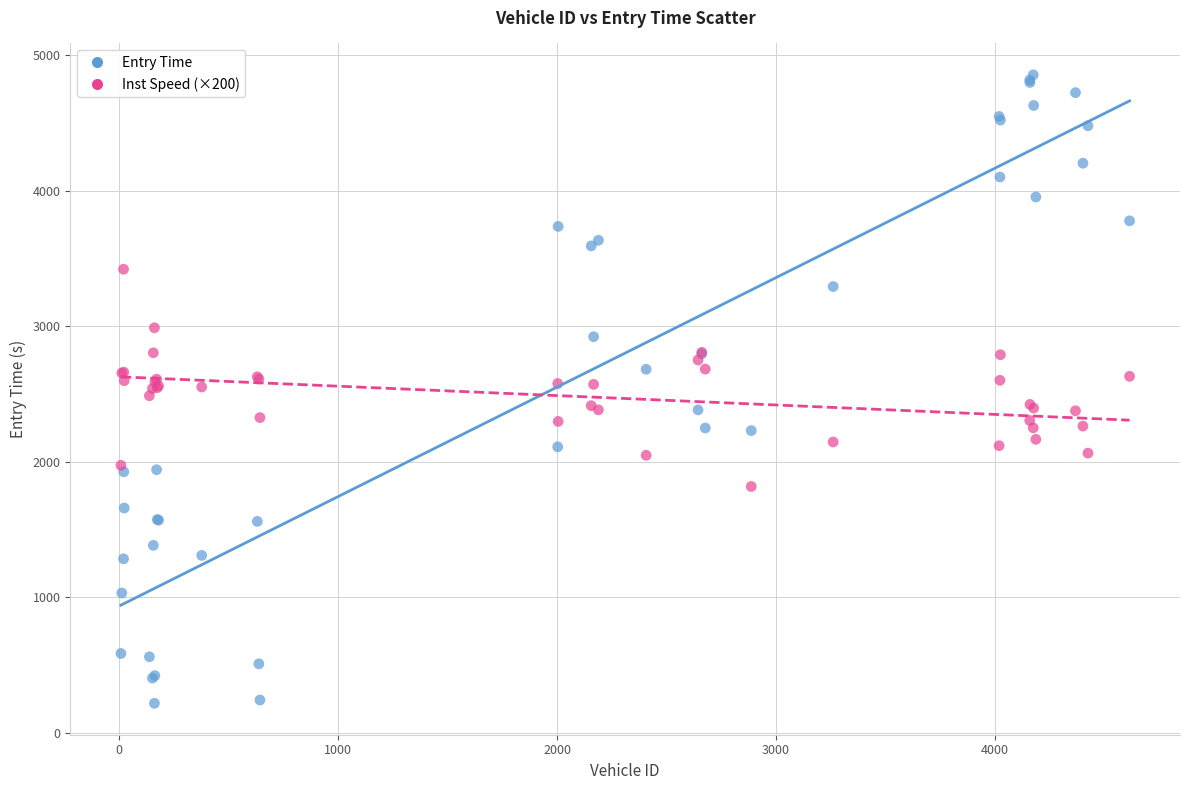

Which series has the widest spread of Y values?

Entry Time